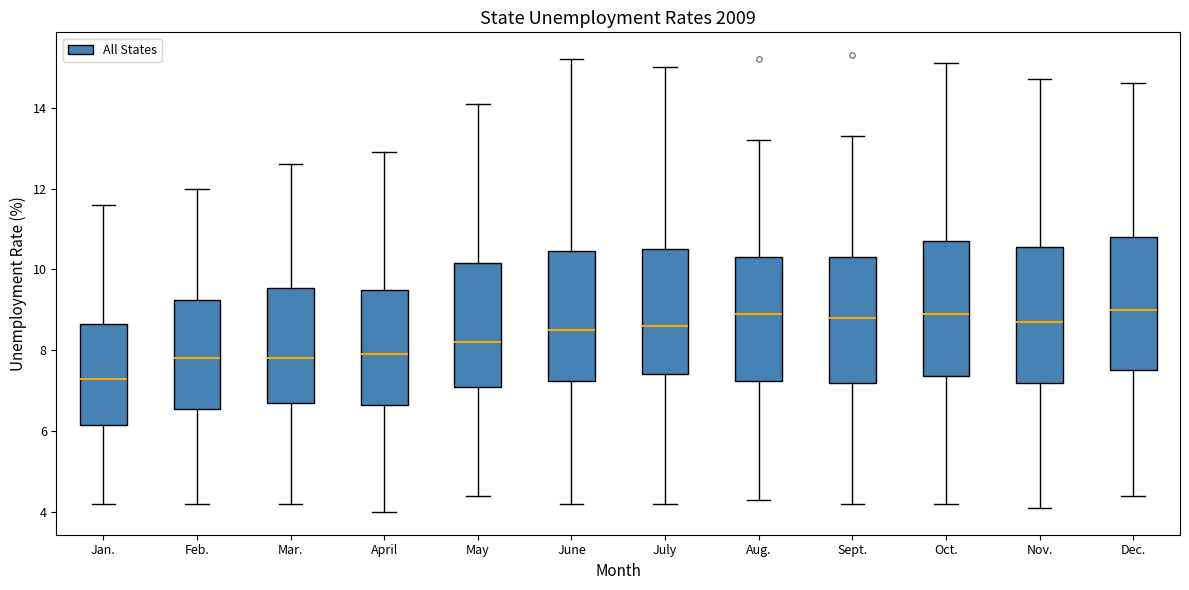

Reading left to right, transcribe this box plot: for each box, give where its median line is, the range the box spans, and where its two whiskers end, as read against the y-axis. The values are not printed on the chart, so give them approximately, as read against the axis.

Jan.: median 7.4, box 6.2 to 8.6, whiskers 4.2 to 11.6
Feb.: median 7.8, box 6.6 to 9.2, whiskers 4.2 to 12.0
Mar.: median 7.8, box 6.8 to 9.6, whiskers 4.2 to 12.6
April: median 8.0, box 6.6 to 9.6, whiskers 4.0 to 13.0
May: median 8.2, box 7.2 to 10.2, whiskers 4.4 to 14.2
June: median 8.6, box 7.2 to 10.4, whiskers 4.2 to 15.2
July: median 8.6, box 7.4 to 10.6, whiskers 4.2 to 15.0
Aug.: median 9.0, box 7.2 to 10.4, whiskers 4.4 to 13.2
Sept.: median 8.8, box 7.2 to 10.4, whiskers 4.2 to 13.4
Oct.: median 9.0, box 7.4 to 10.8, whiskers 4.2 to 15.2
Nov.: median 8.8, box 7.2 to 10.6, whiskers 4.2 to 14.8
Dec.: median 9.0, box 7.6 to 10.8, whiskers 4.4 to 14.6